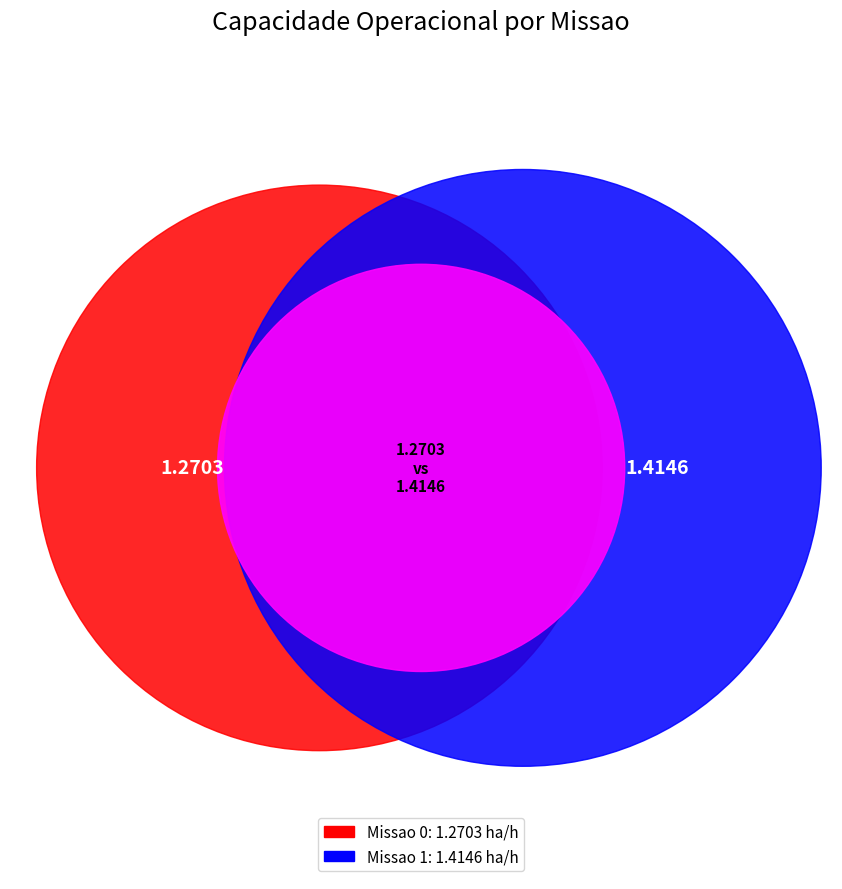

Does 1 represent more than half of the total?

Yes